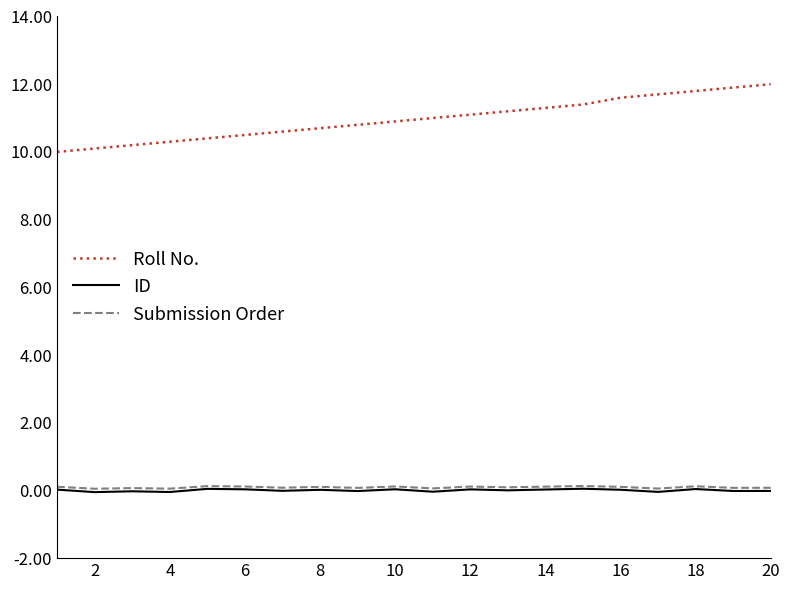

What is the maximum value shown in the chart?

12.0